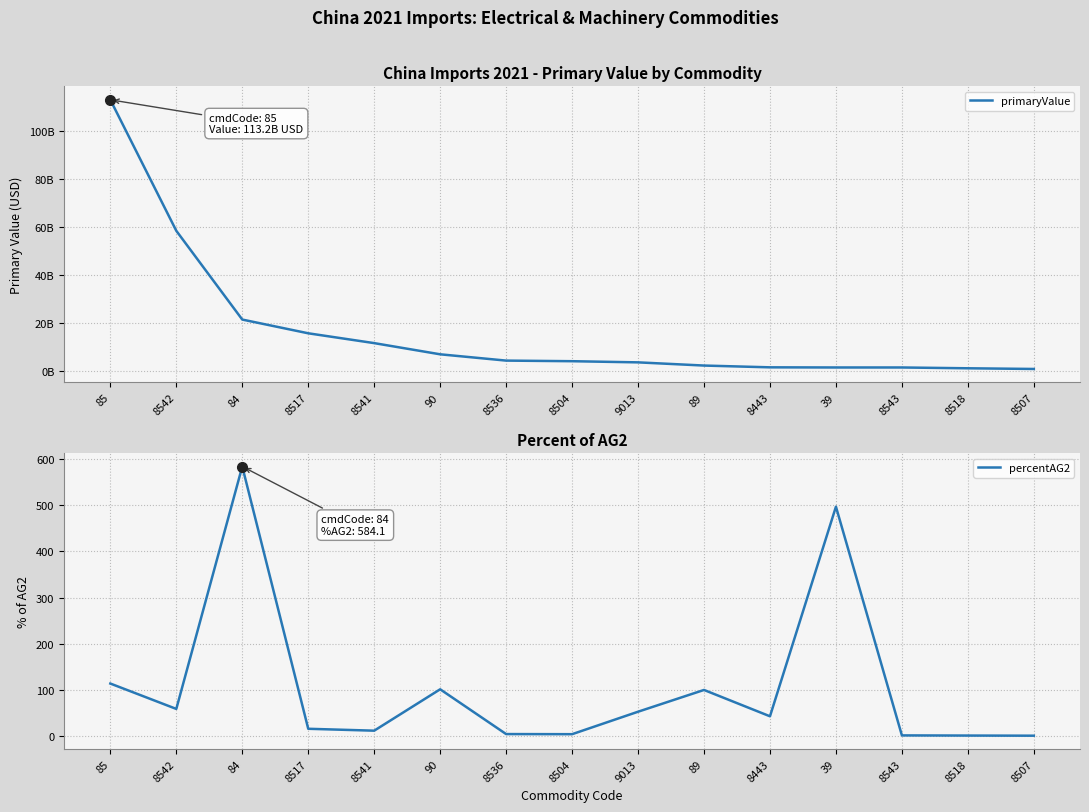

What is the sum of all primaryValue values?

248843909609.0